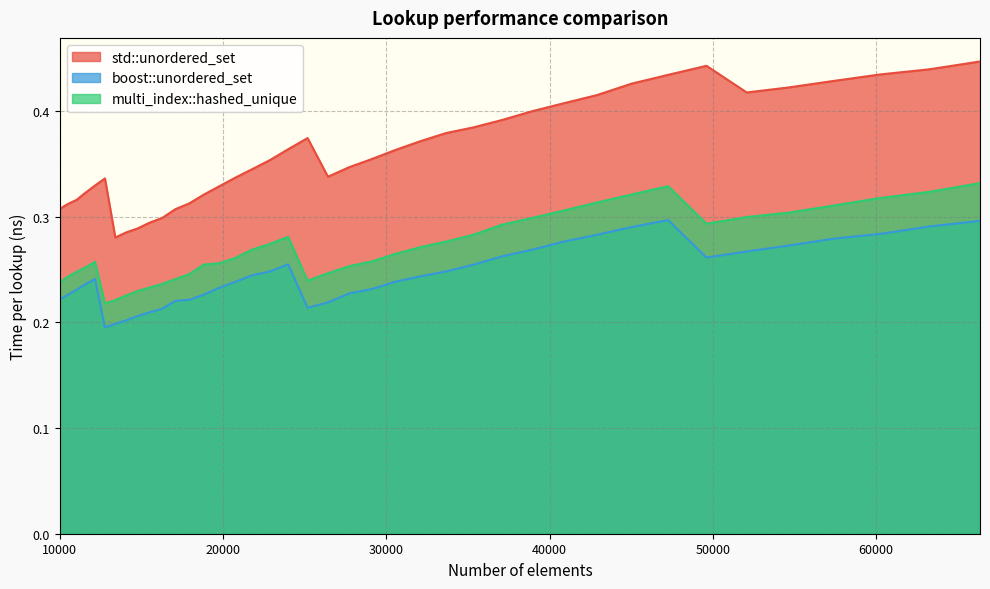

At which label is boost::unordered_set closest to 0?

12760